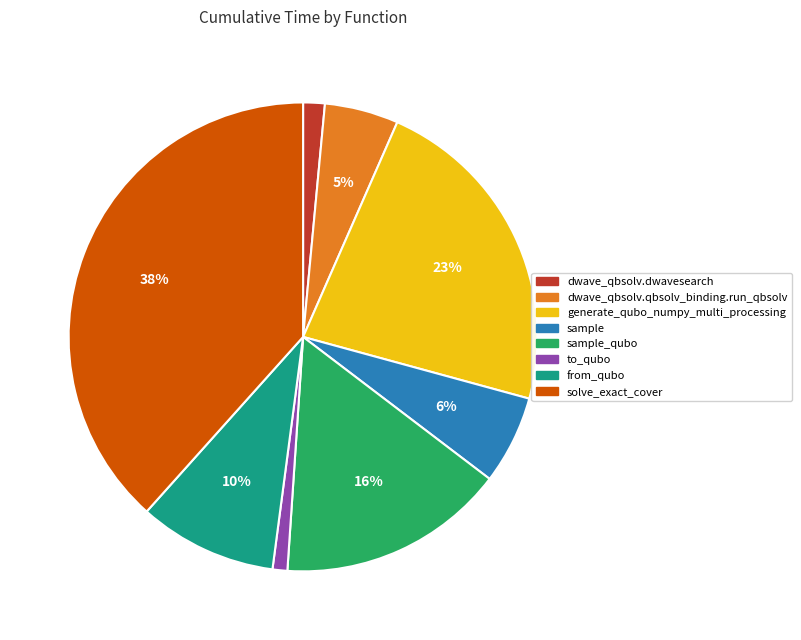

How many segments does this pie chart have?

8